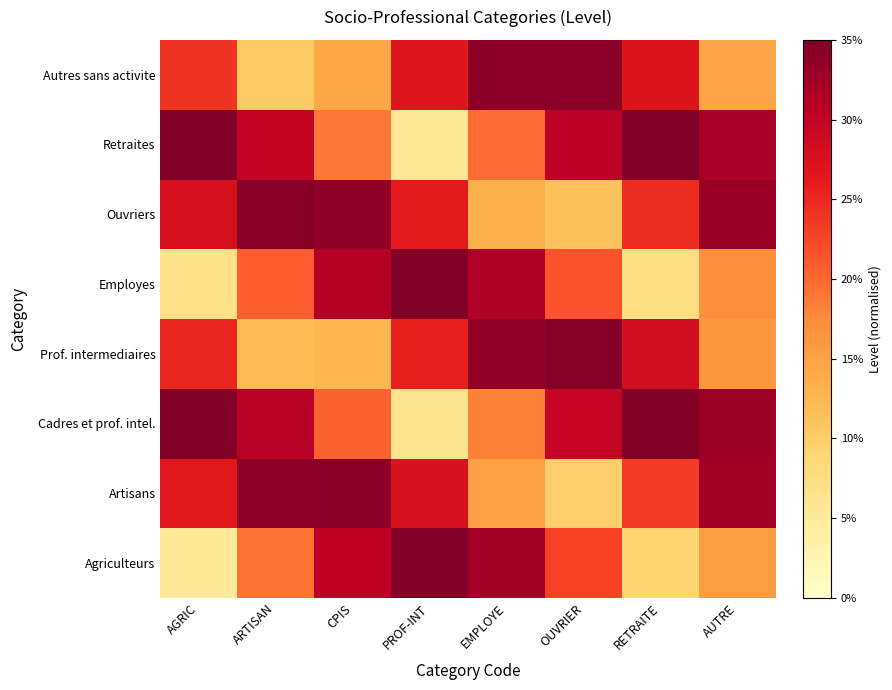

At which category does the chart reach its peak across all series?

PROF-INT